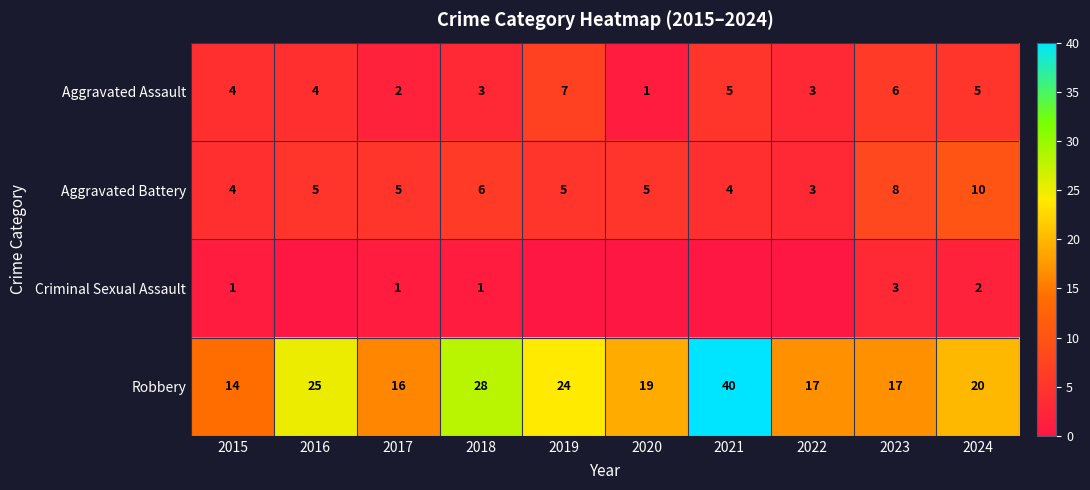

What is the spread (max minus min) of values at 2015?

13